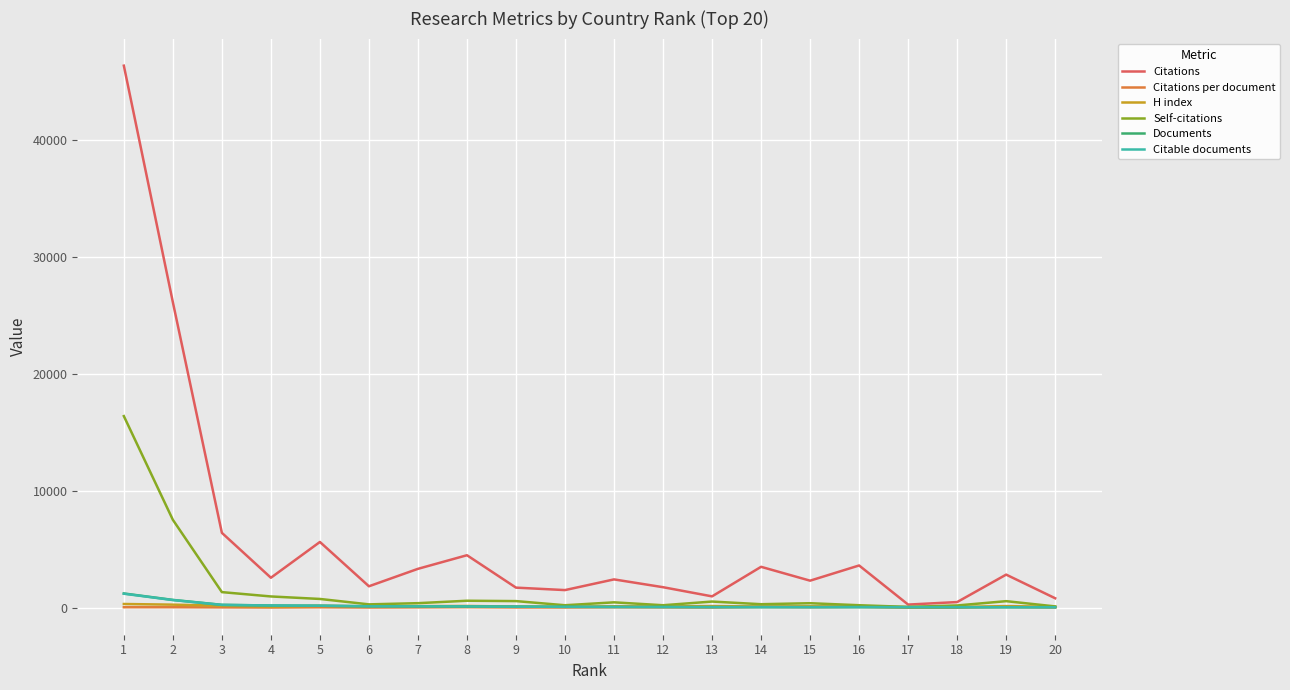

What is the maximum value shown in the chart?

46395.0